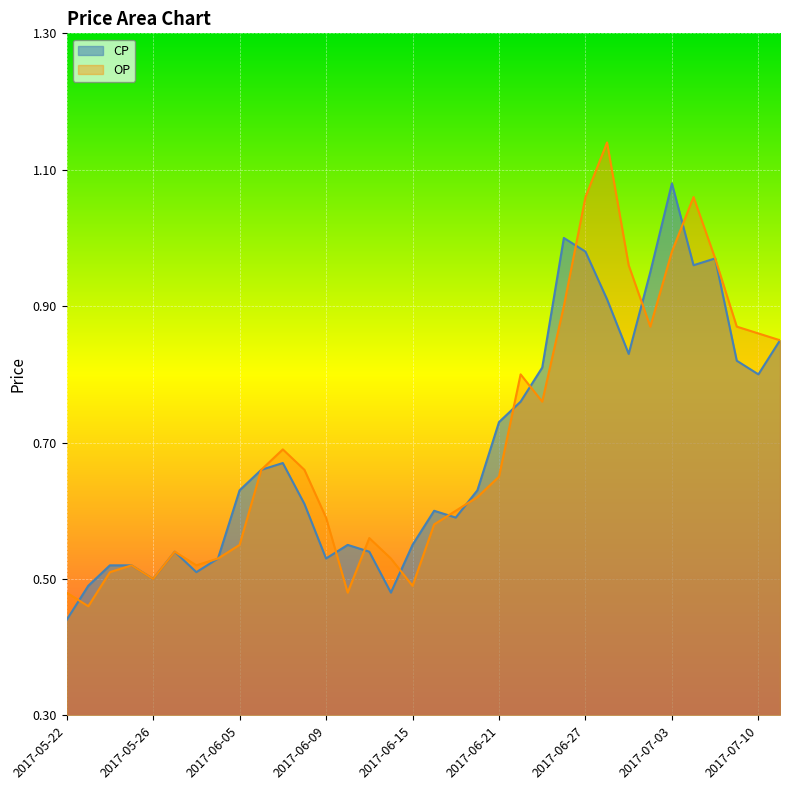

What is the smallest value displayed?

0.4